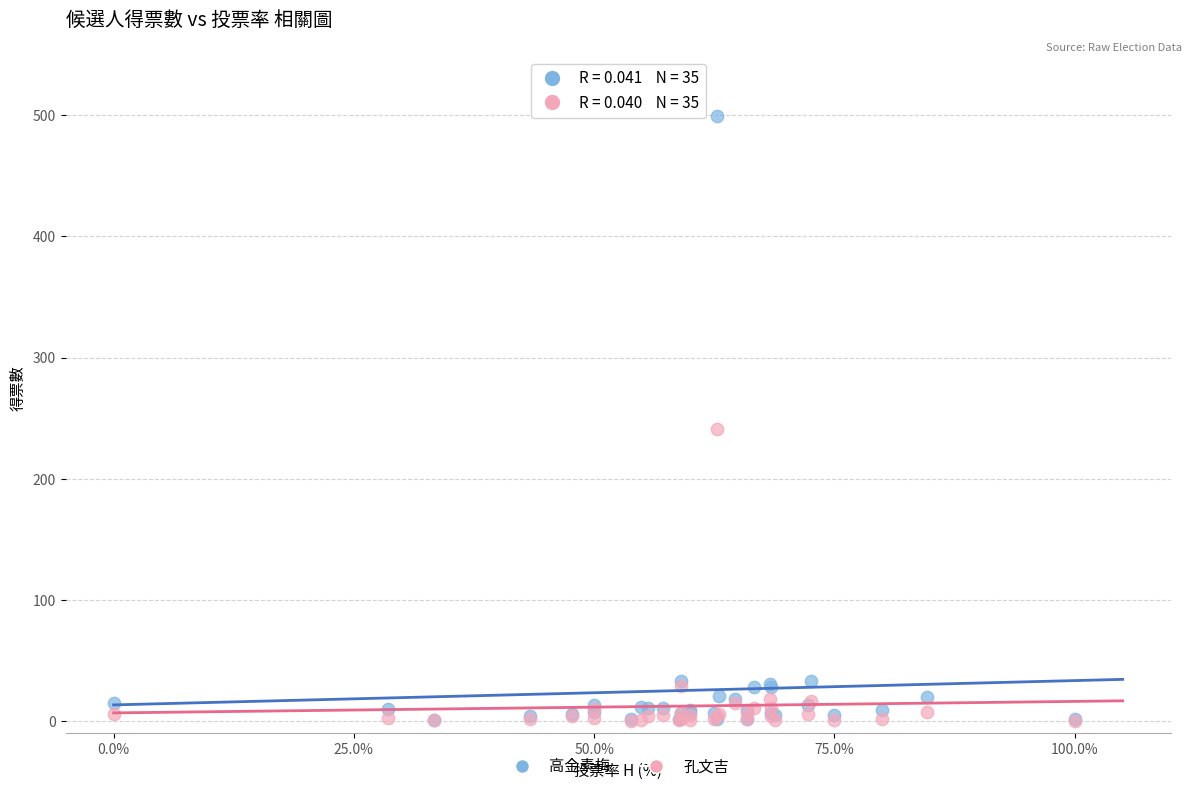

In the 高金素梅 series, what Y value is closest to 250?

33